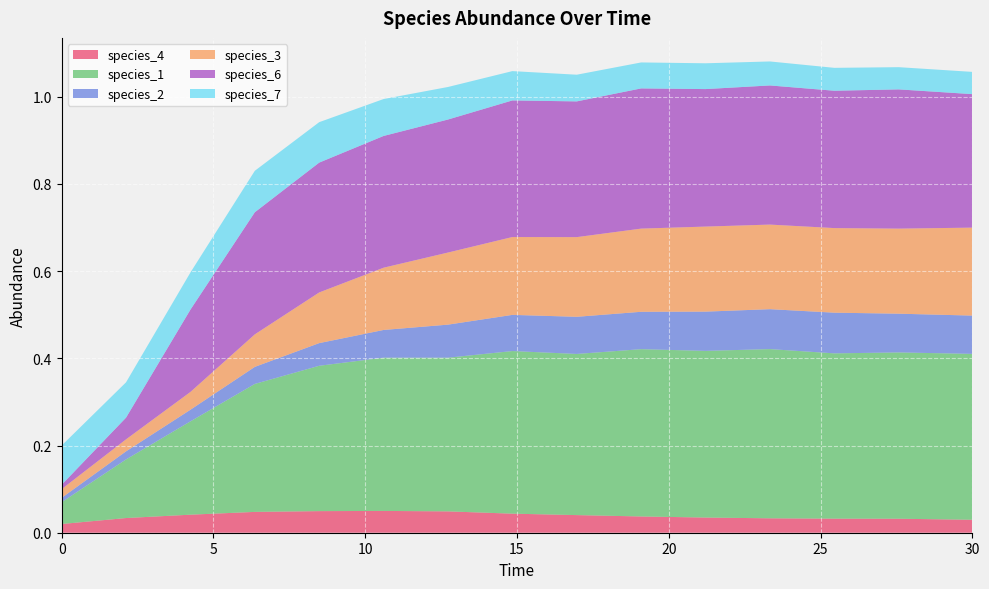

Reading right to left, list all the values displayed in this chart.

species_4: 30.0=0.0	27.575757575757574=0.0	25.454545454545457=0.0	23.333333333333336=0.0	21.21212121212121=0.0	19.09090909090909=0.0	16.96969696969697=0.0	14.84848484848485=0.0	12.727272727272728=0.0	10.606060606060606=0.1	8.484848484848484=0.0	6.363636363636364=0.0	4.242424242424242=0.0	2.121212121212121=0.0	0.0=0.0
species_1: 30.0=0.4	27.575757575757574=0.4	25.454545454545457=0.4	23.333333333333336=0.4	21.21212121212121=0.4	19.09090909090909=0.4	16.96969696969697=0.4	14.84848484848485=0.4	12.727272727272728=0.4	10.606060606060606=0.4	8.484848484848484=0.3	6.363636363636364=0.3	4.242424242424242=0.2	2.121212121212121=0.1	0.0=0.1
species_2: 30.0=0.1	27.575757575757574=0.1	25.454545454545457=0.1	23.333333333333336=0.1	21.21212121212121=0.1	19.09090909090909=0.1	16.96969696969697=0.1	14.84848484848485=0.1	12.727272727272728=0.1	10.606060606060606=0.1	8.484848484848484=0.1	6.363636363636364=0.0	4.242424242424242=0.0	2.121212121212121=0.0	0.0=0.0
species_3: 30.0=0.2	27.575757575757574=0.2	25.454545454545457=0.2	23.333333333333336=0.2	21.21212121212121=0.2	19.09090909090909=0.2	16.96969696969697=0.2	14.84848484848485=0.2	12.727272727272728=0.2	10.606060606060606=0.1	8.484848484848484=0.1	6.363636363636364=0.1	4.242424242424242=0.0	2.121212121212121=0.0	0.0=0.0
species_6: 30.0=0.3	27.575757575757574=0.3	25.454545454545457=0.3	23.333333333333336=0.3	21.21212121212121=0.3	19.09090909090909=0.3	16.96969696969697=0.3	14.84848484848485=0.3	12.727272727272728=0.3	10.606060606060606=0.3	8.484848484848484=0.3	6.363636363636364=0.3	4.242424242424242=0.2	2.121212121212121=0.0	0.0=0.0
species_7: 30.0=0.1	27.575757575757574=0.1	25.454545454545457=0.1	23.333333333333336=0.1	21.21212121212121=0.1	19.09090909090909=0.1	16.96969696969697=0.1	14.84848484848485=0.1	12.727272727272728=0.1	10.606060606060606=0.1	8.484848484848484=0.1	6.363636363636364=0.1	4.242424242424242=0.1	2.121212121212121=0.1	0.0=0.1